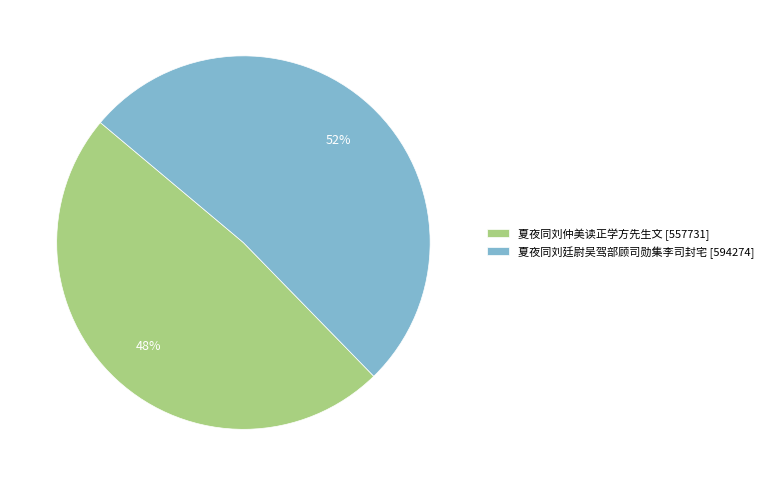

How many segments does this pie chart have?

2